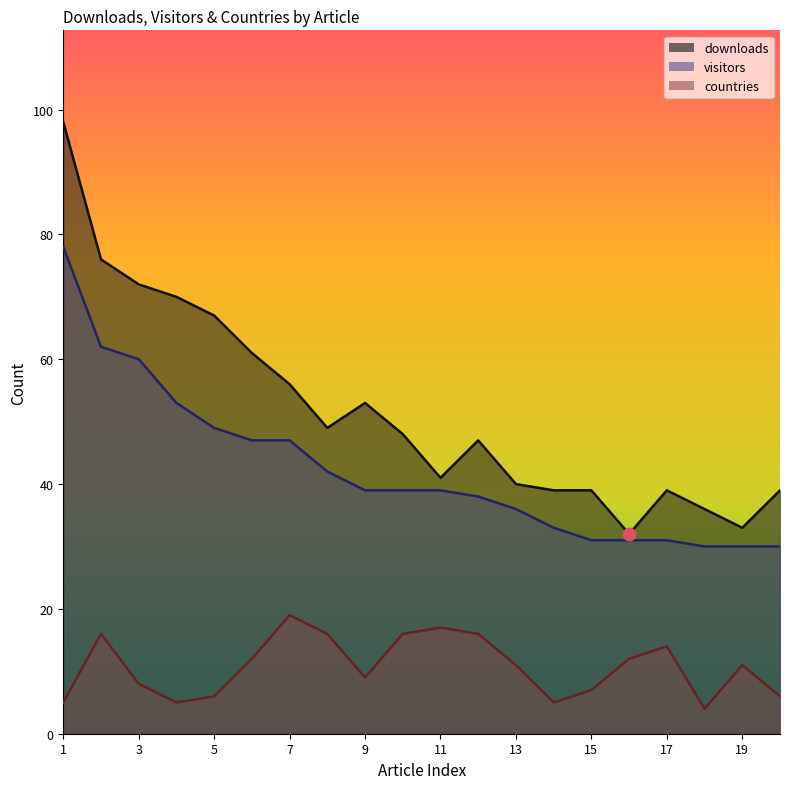

Which series has the largest total across all categories?

downloads